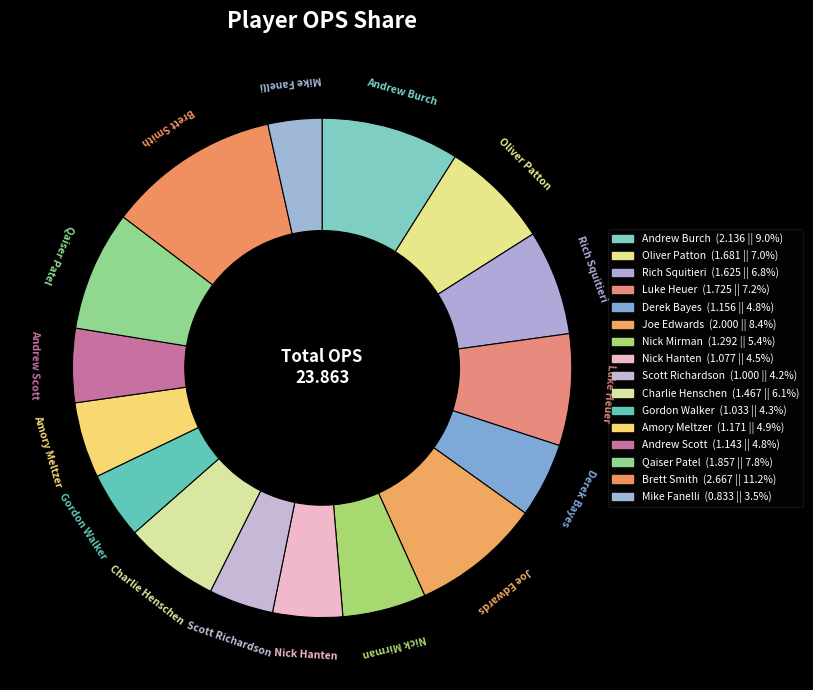

What is the ratio of the value at Nick Hanten to the value at Derek Bayes?

0.9